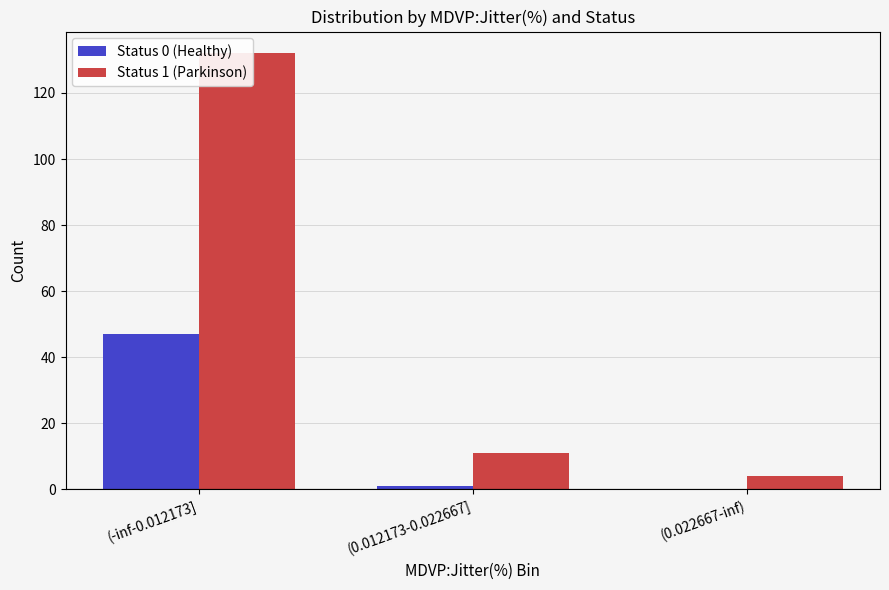

What is the average value of the Status 0 (Healthy) series?

16